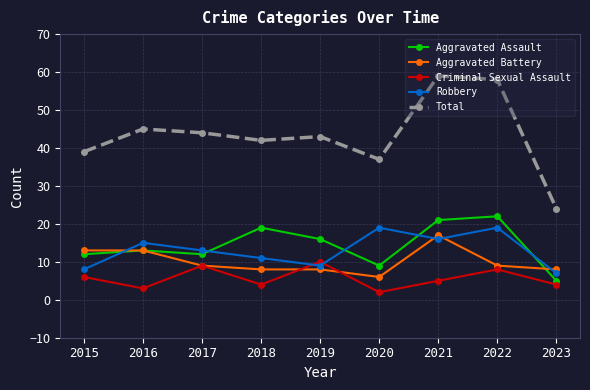

How many lines are shown in the chart?

5